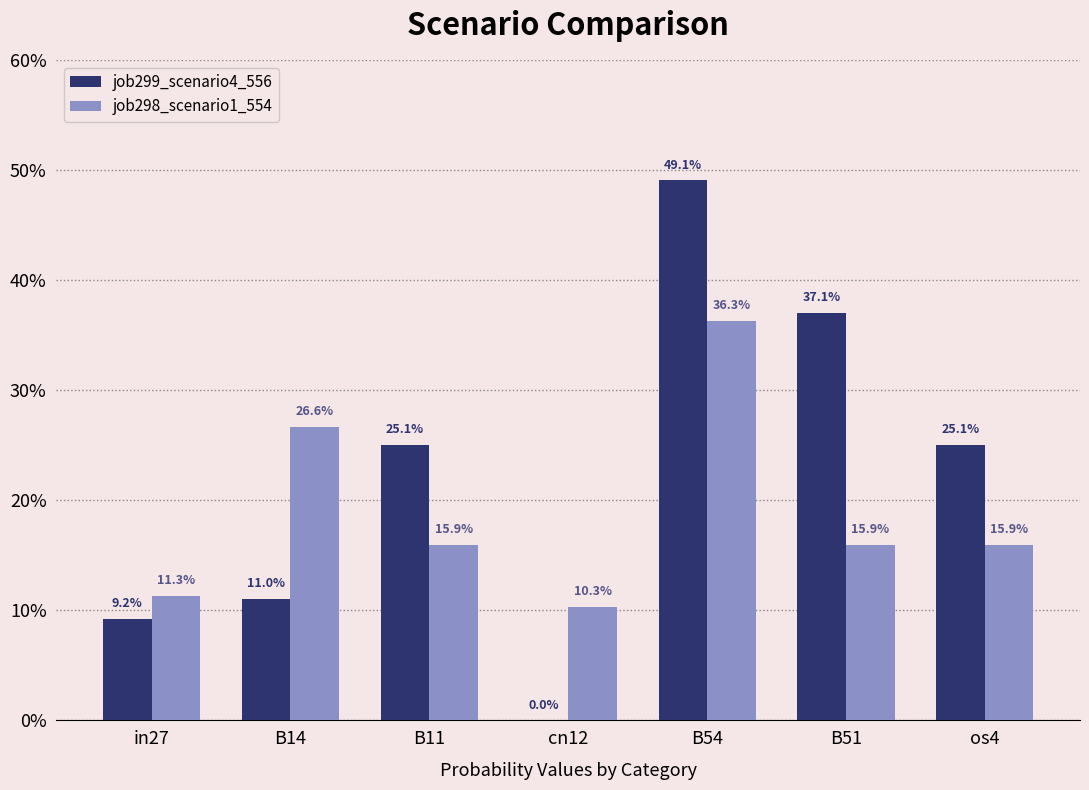

Which category has the highest value in the job298_scenario1_554 series?

B54